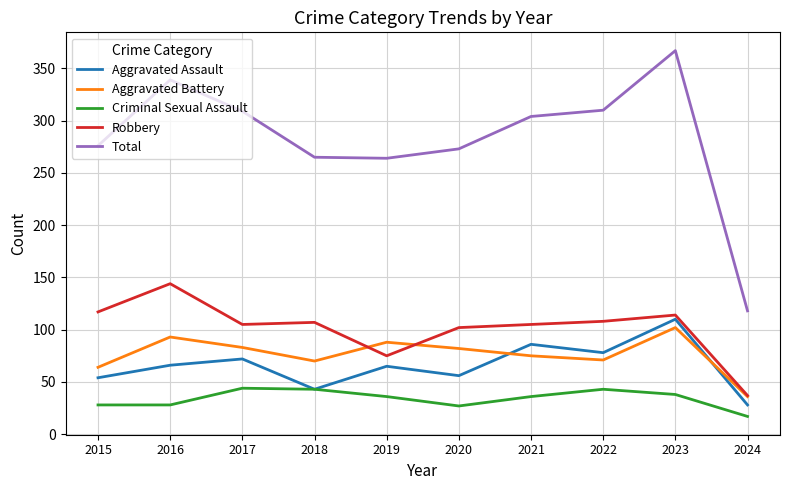

Where does the Criminal Sexual Assault series first go above 36?

2017